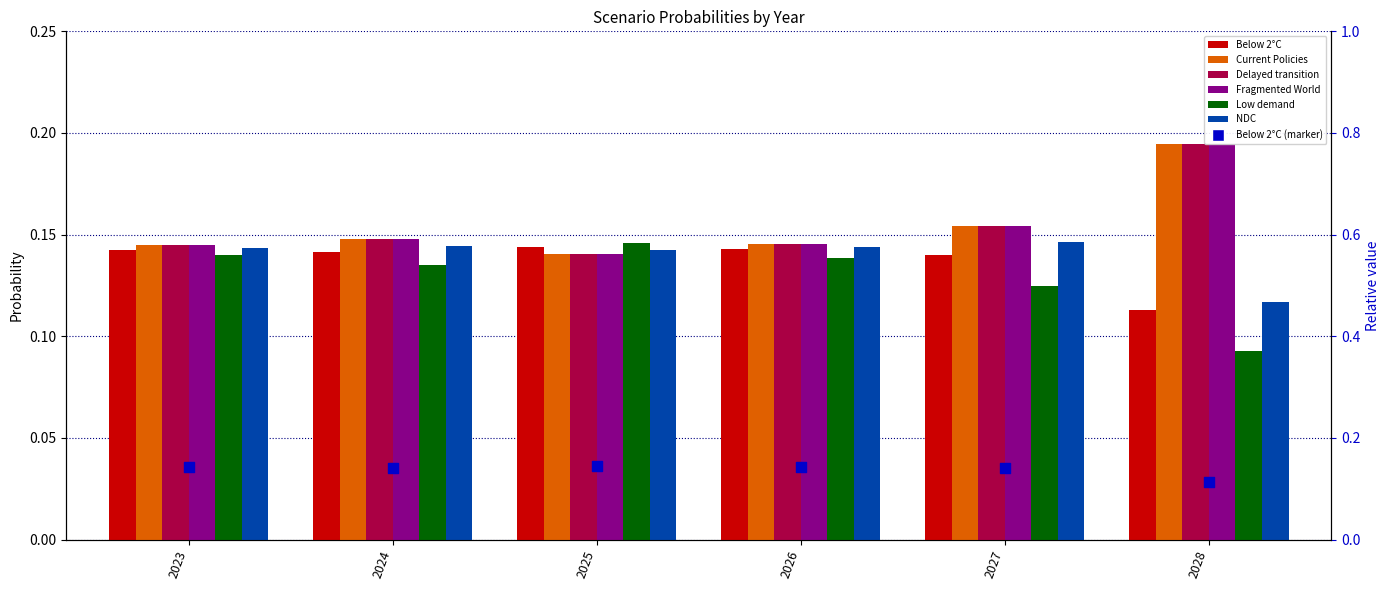

At which category is the sum across all series the highest?

2028